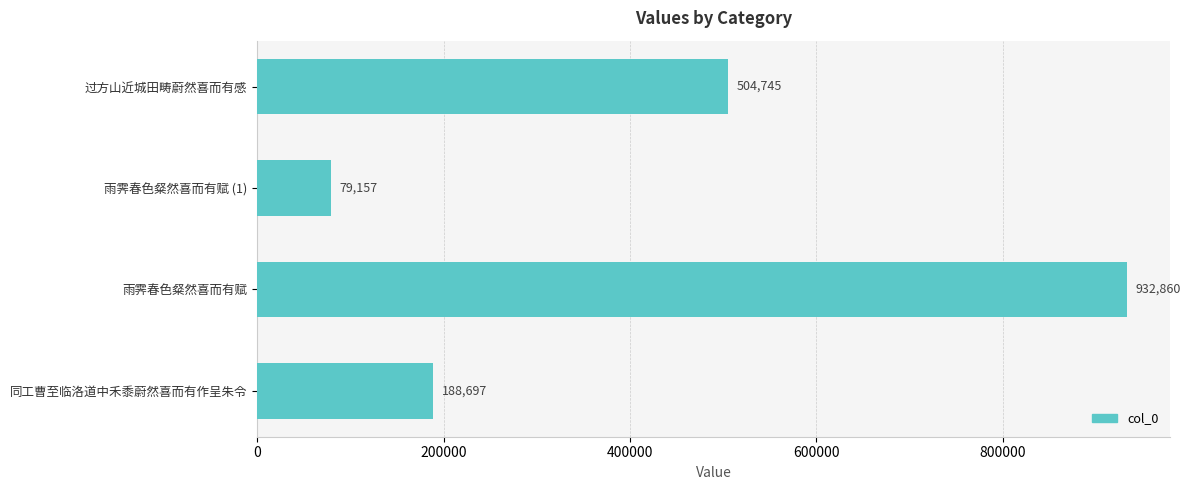

Rank the categories by value from lowest to highest.

雨霁春色粲然喜而有赋 (1), 同工曹至临洛道中禾黍蔚然喜而有作呈朱令, 过方山近城田畴蔚然喜而有感, 雨霁春色粲然喜而有赋